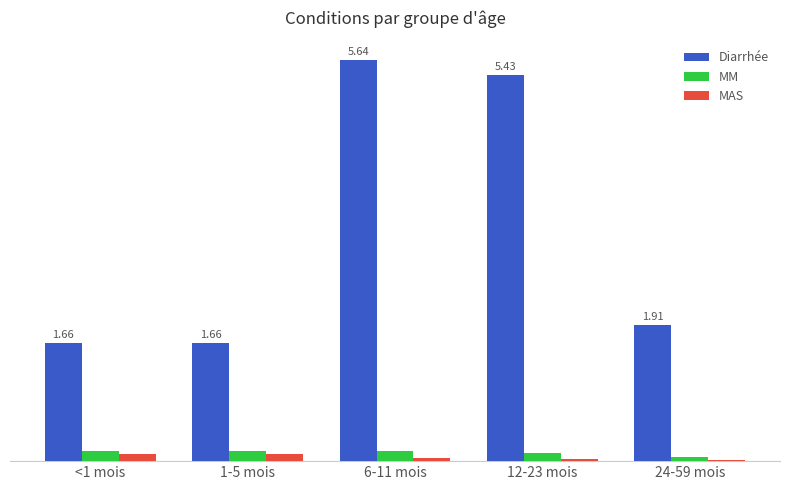

Does the chart contain stacked bars?

No